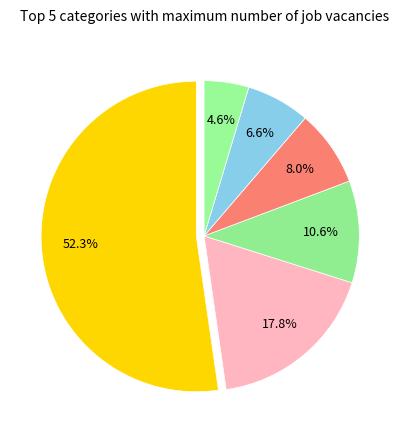

How many slices are in this pie chart?

6